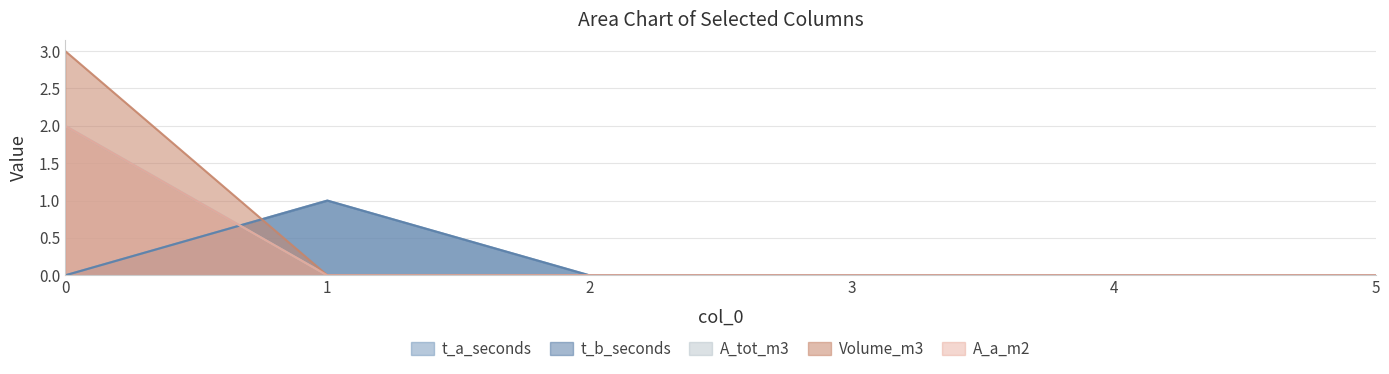

How many lines are shown in the chart?

5